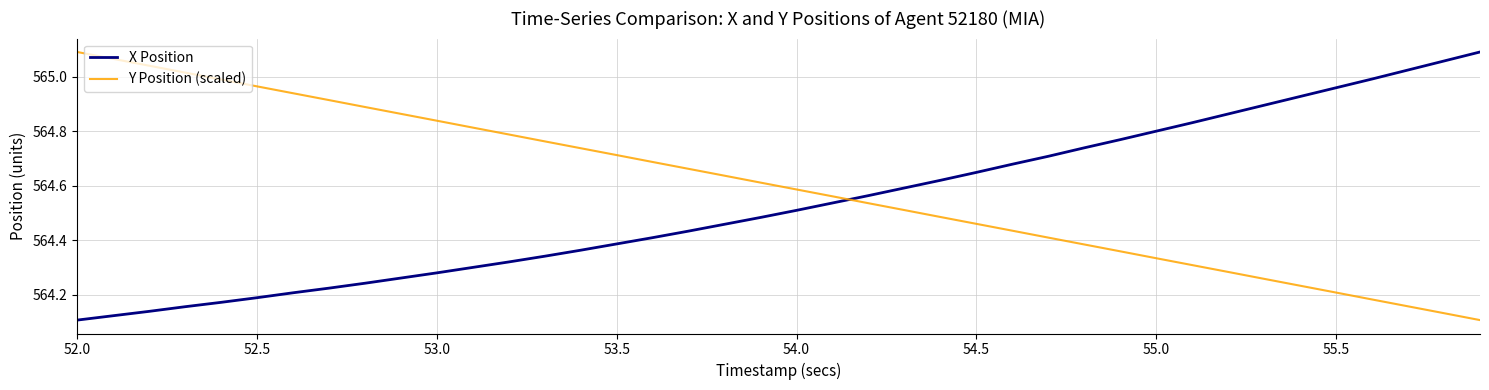

Does the chart display data point markers on the line(s)?

No